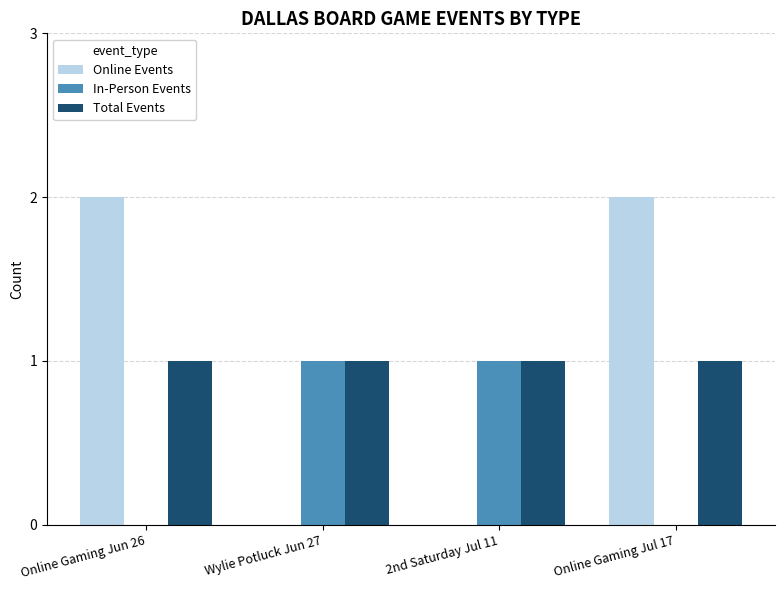

Count the number of categories in the chart.

4